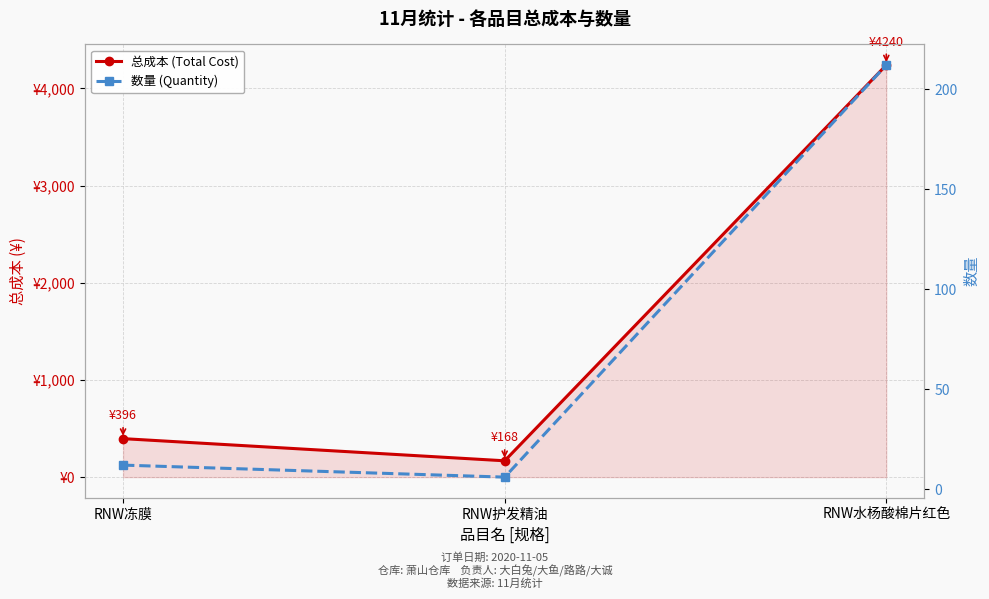

What is the spread (max minus min) of values at RNW护发精油?

162